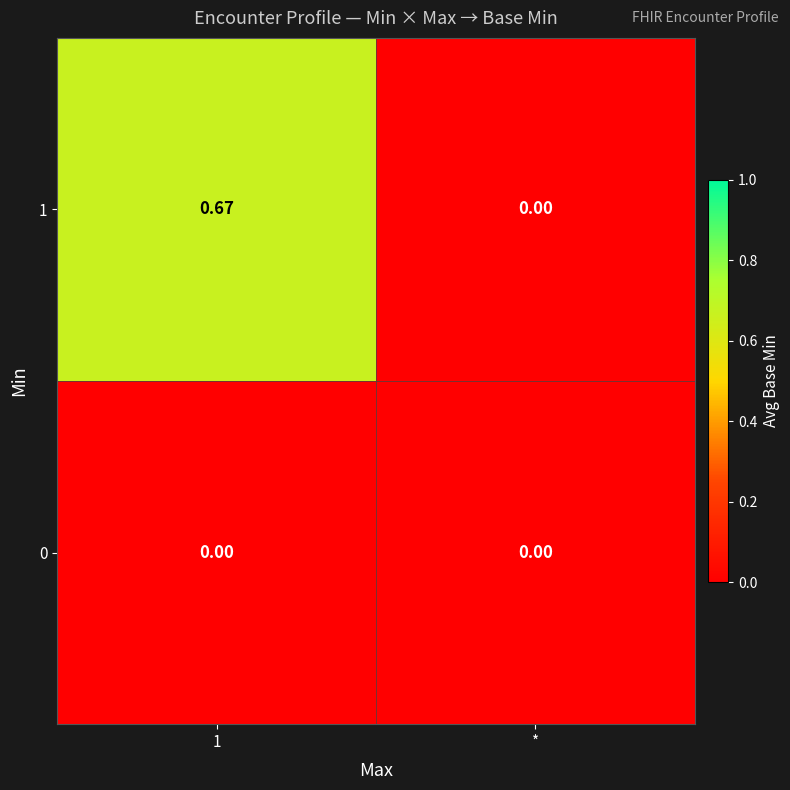

Which category has the lowest value in the 1 series?

*